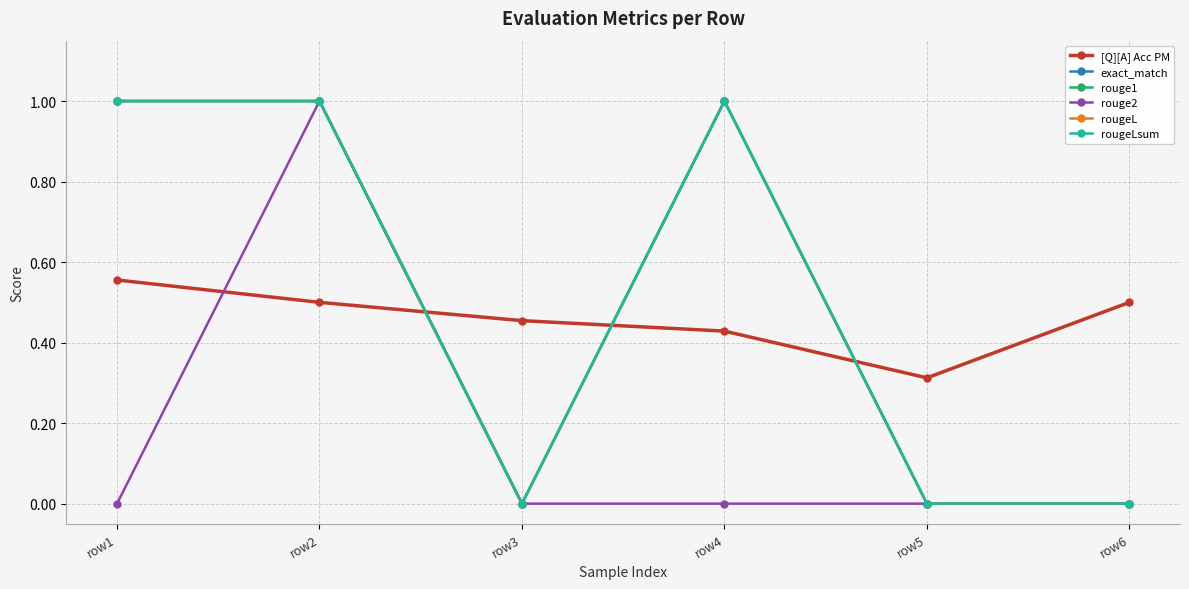

At which label does rougeL reach its minimum?

row3